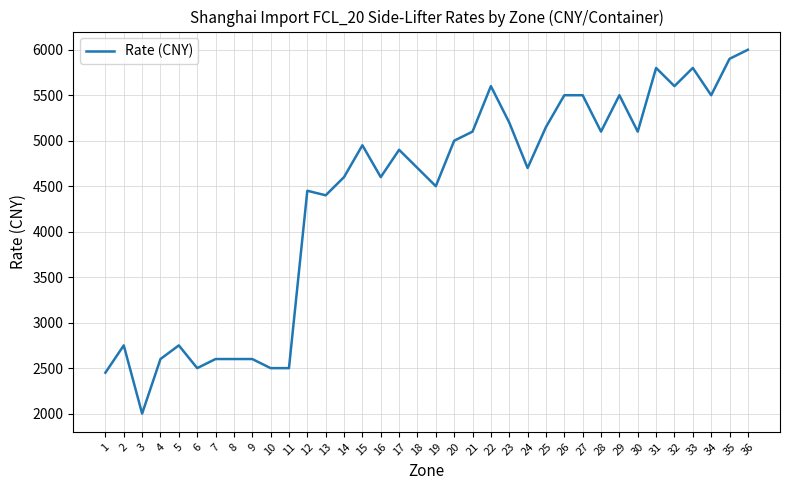

What is the change in value from 20 to 27?

+500